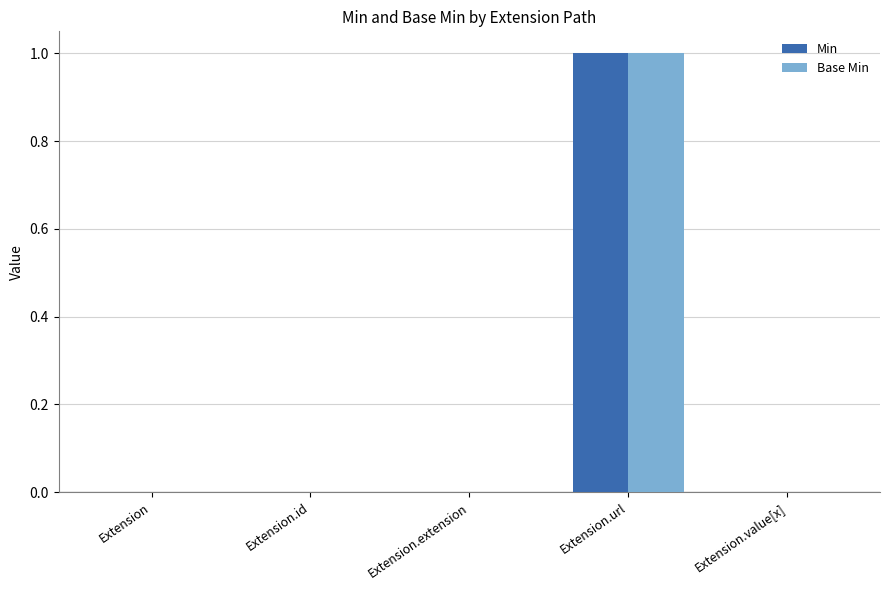

Is the value of Base Min at Extension.id greater than the value of Min at Extension.url?

No